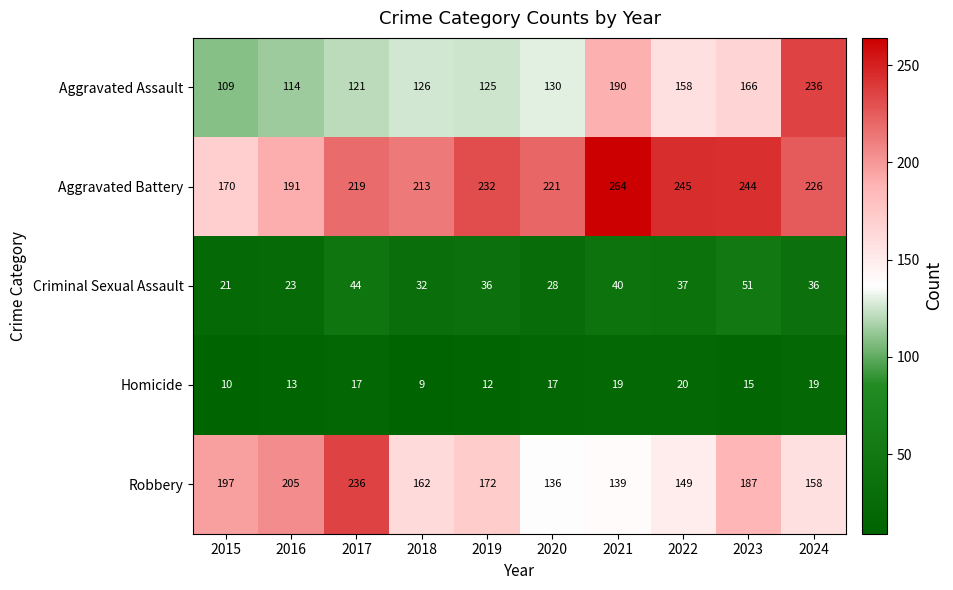

Between 2020 and 2021, which series saw the biggest shift?

Aggravated Assault